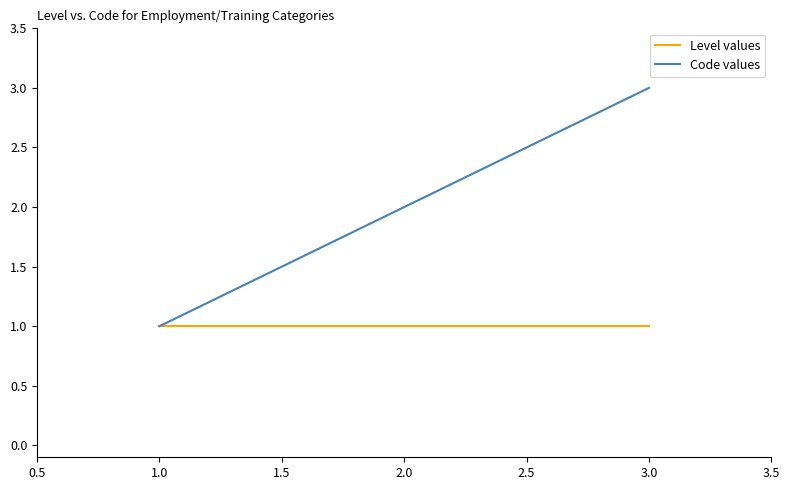

Which series has the largest total across all categories?

Code values